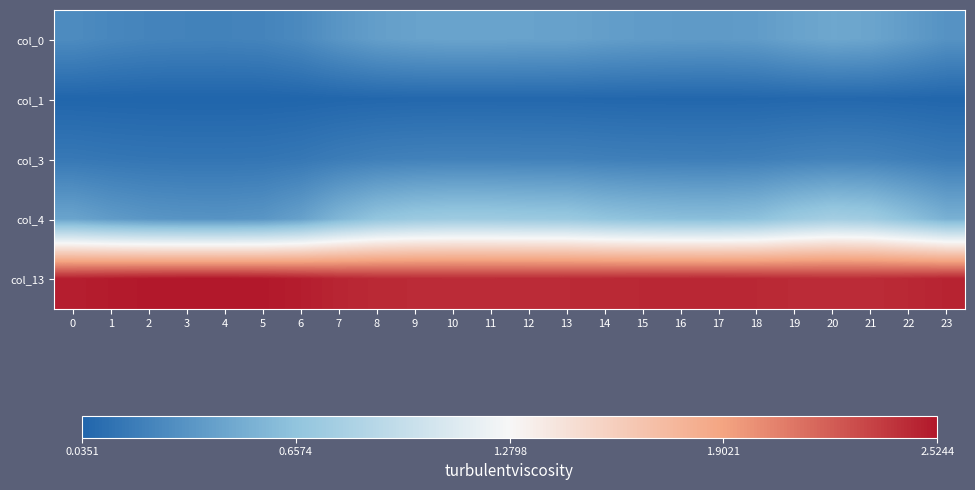

Reading left to right, list all the values displayed in this chart.

col_0: 0=0.3	1=0.3	2=0.2	3=0.2	4=0.2	5=0.2	6=0.3	7=0.4	8=0.4	9=0.4	10=0.4	11=0.4	12=0.4	13=0.4	14=0.4	15=0.4	16=0.4	17=0.4	18=0.4	19=0.4	20=0.5	21=0.4	22=0.4	23=0.3
col_1: 0=0.0	1=0.0	2=0.0	3=0.0	4=0.0	5=0.0	6=0.0	7=0.0	8=0.1	9=0.1	10=0.1	11=0.1	12=0.1	13=0.1	14=0.1	15=0.1	16=0.0	17=0.0	18=0.1	19=0.1	20=0.1	21=0.1	22=0.1	23=0.0
col_3: 0=0.2	1=0.2	2=0.1	3=0.1	4=0.1	5=0.1	6=0.2	7=0.2	8=0.2	9=0.2	10=0.2	11=0.2	12=0.2	13=0.2	14=0.2	15=0.2	16=0.2	17=0.2	18=0.2	19=0.2	20=0.2	21=0.2	22=0.2	23=0.2
col_4: 0=0.4	1=0.4	2=0.4	3=0.3	4=0.3	5=0.4	6=0.4	7=0.6	8=0.7	9=0.7	10=0.7	11=0.7	12=0.7	13=0.7	14=0.7	15=0.6	16=0.6	17=0.6	18=0.6	19=0.7	20=0.8	21=0.7	22=0.6	23=0.5
col_13: 0=2.5	1=2.5	2=2.5	3=2.5	4=2.5	5=2.5	6=2.5	7=2.5	8=2.4	9=2.4	10=2.4	11=2.4	12=2.4	13=2.4	14=2.4	15=2.4	16=2.4	17=2.5	18=2.4	19=2.4	20=2.4	21=2.4	22=2.4	23=2.5